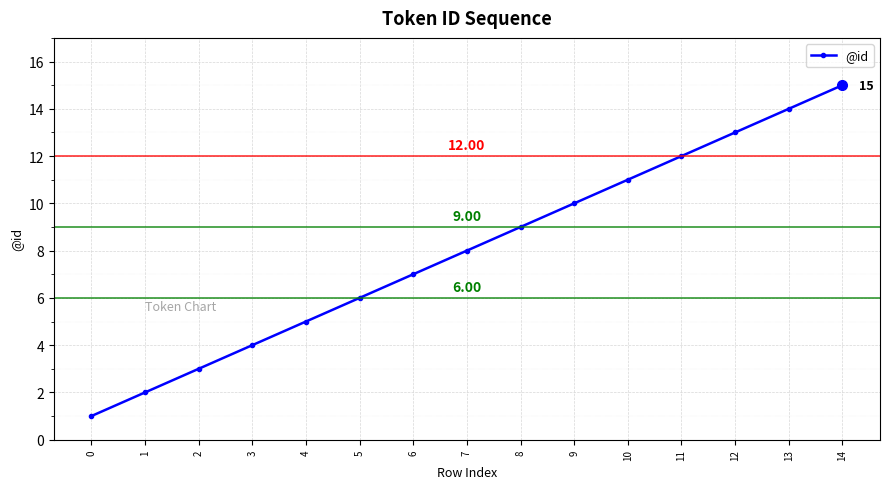

Is it true that the value at 7 is 4?

False